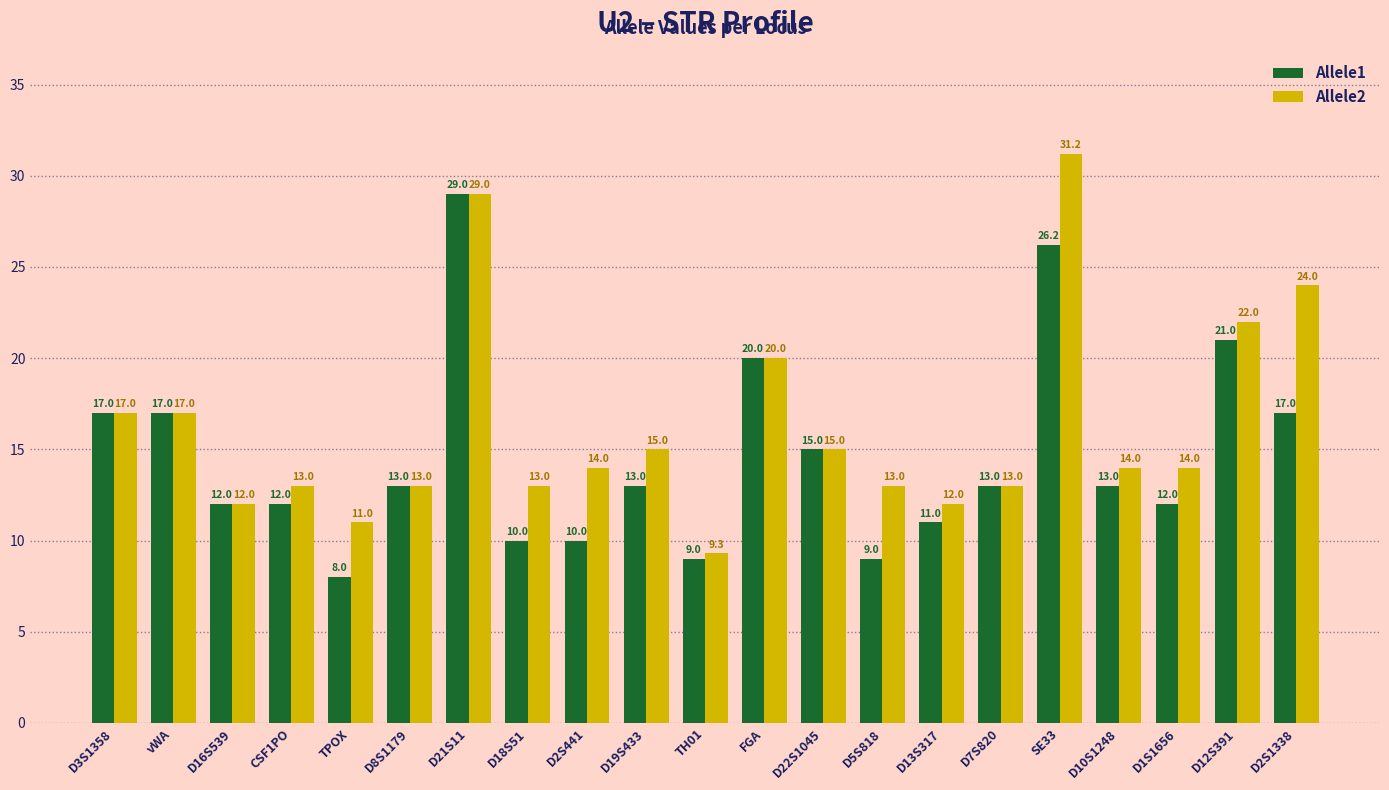

Which series has the largest range (max minus min)?

Allele2